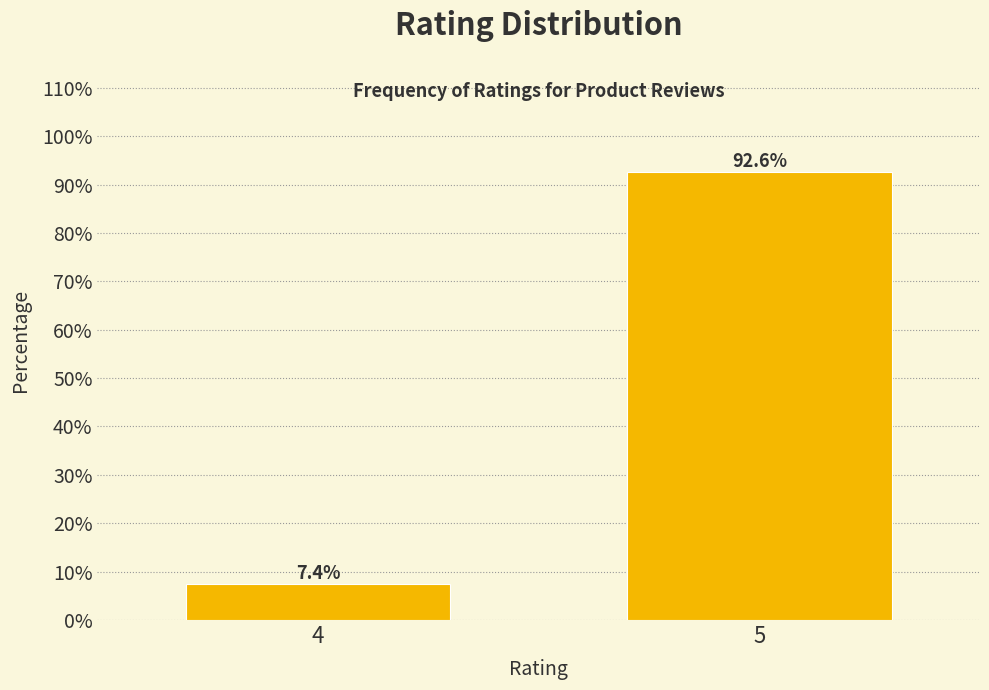

Reading left to right, transcribe all the data shown in this chart.

7.4	92.6